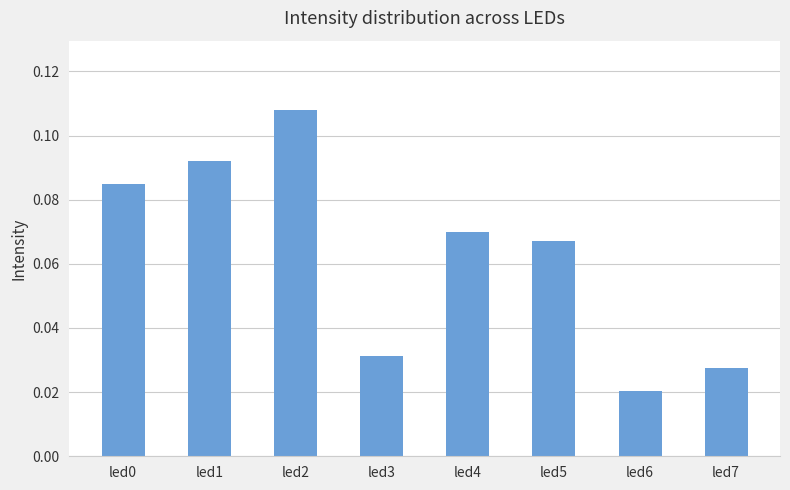

At which label is the value closest to 0?

led6